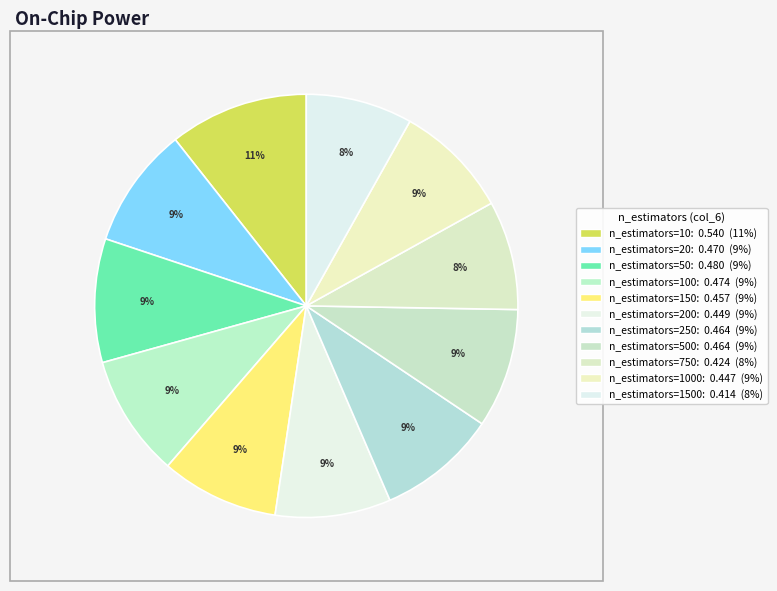

How many segments does this pie chart have?

11